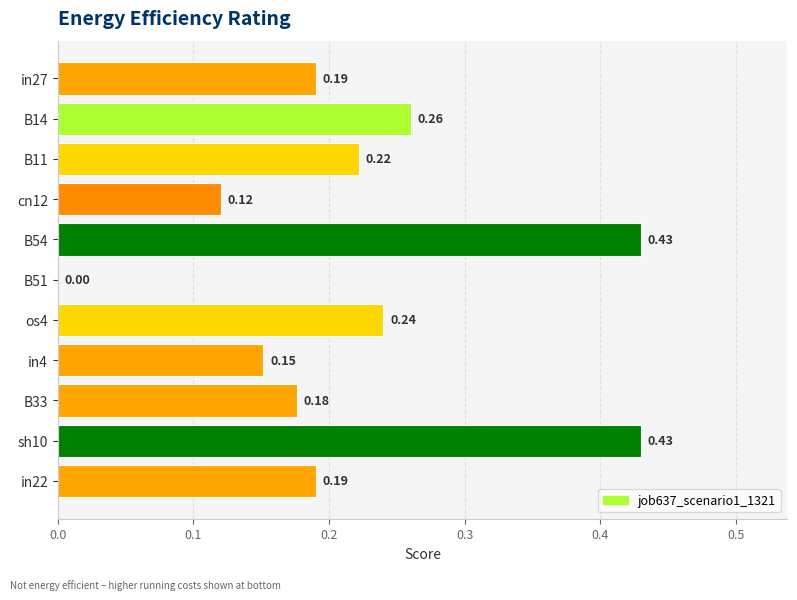

What is the sum of all values?

2.4